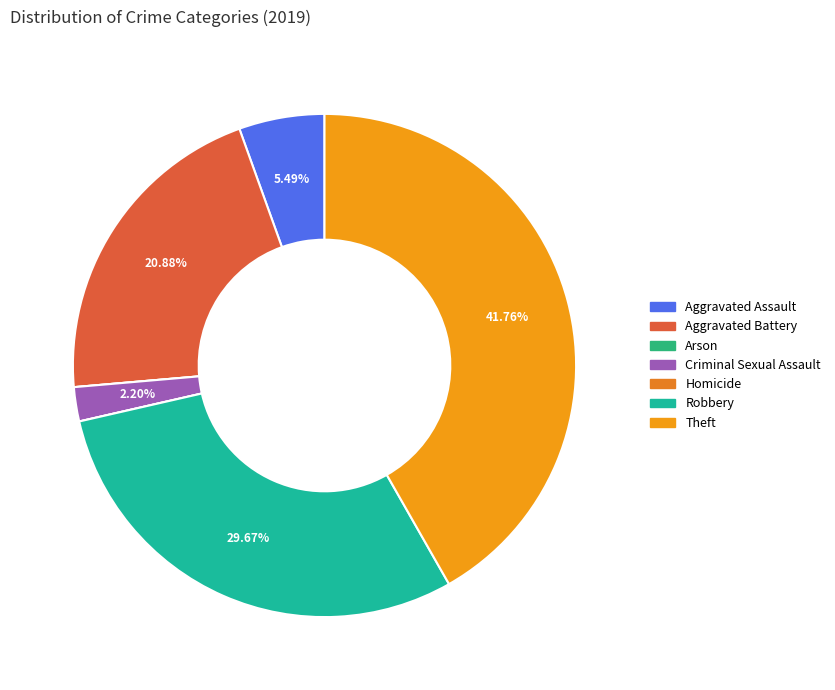

To the nearest percent, what is the average slice percentage?

14%